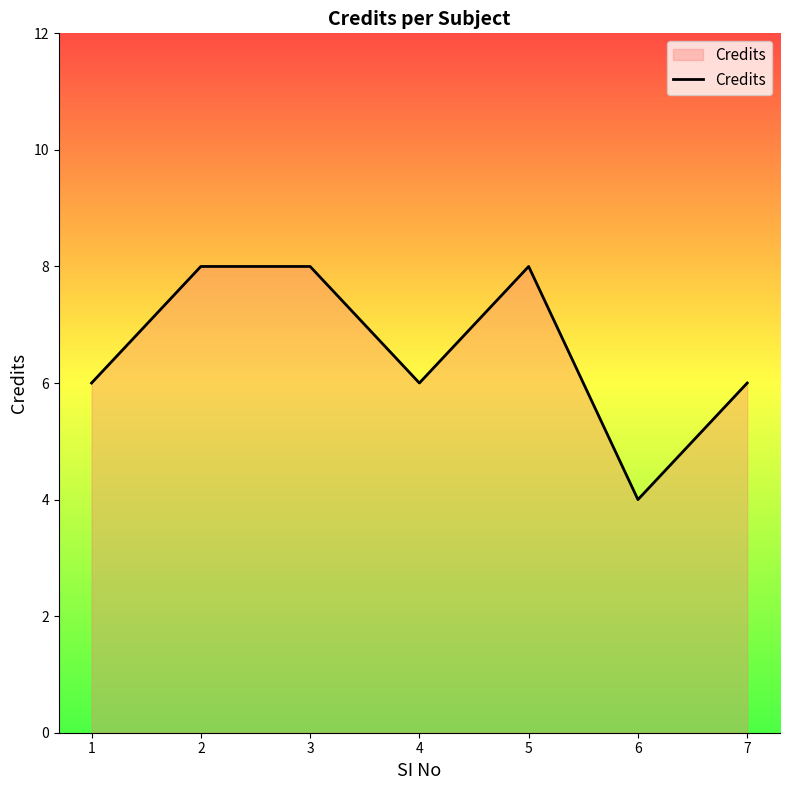

True or false: the data has more than 0 interior local peaks.

True